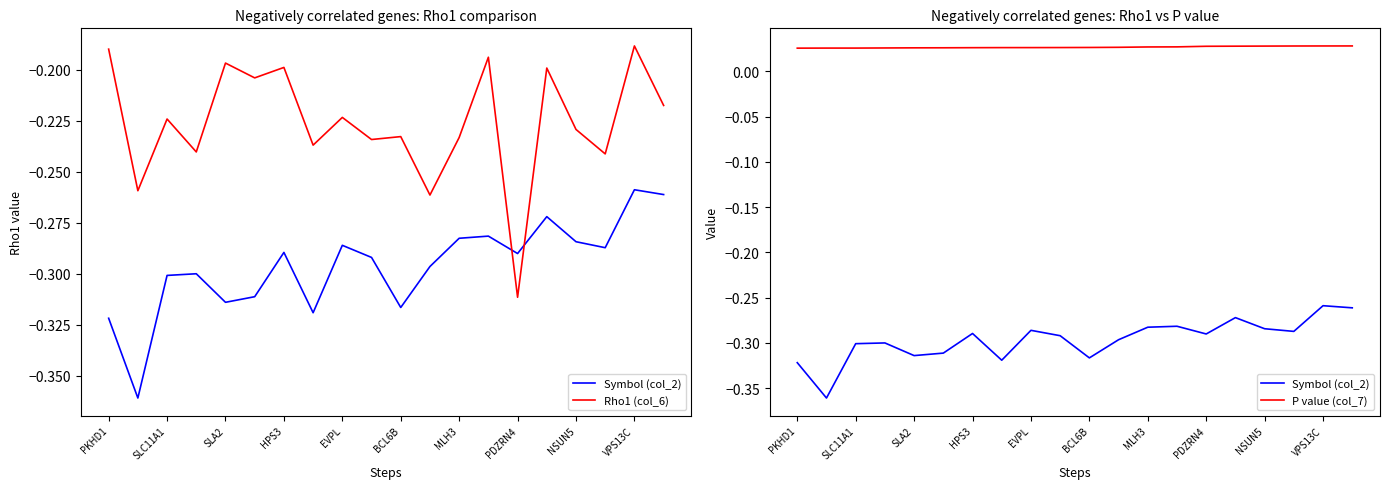

How many data points does each series have?

20